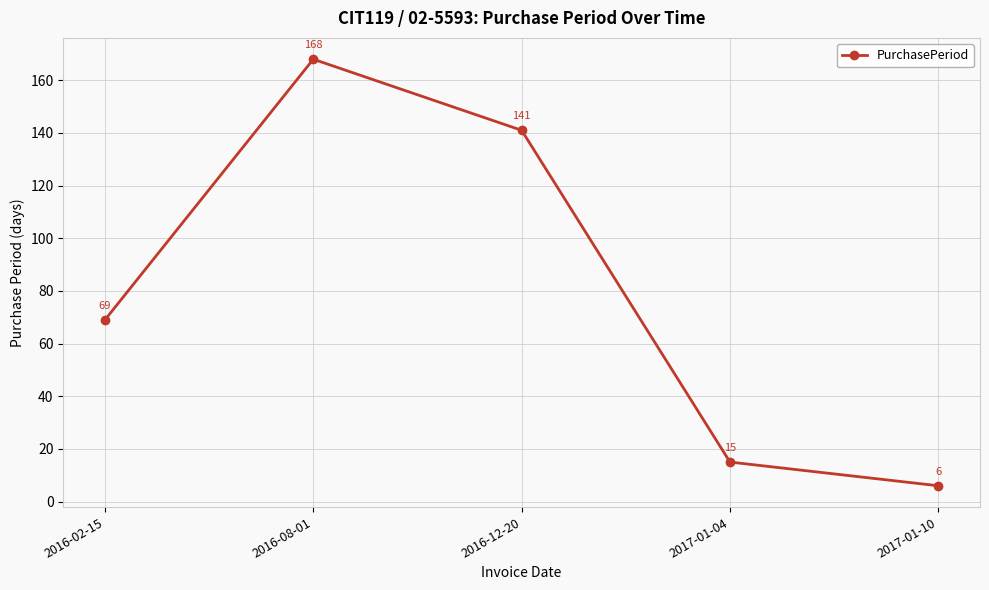

At which label is the value closest to 87?

2016-02-15